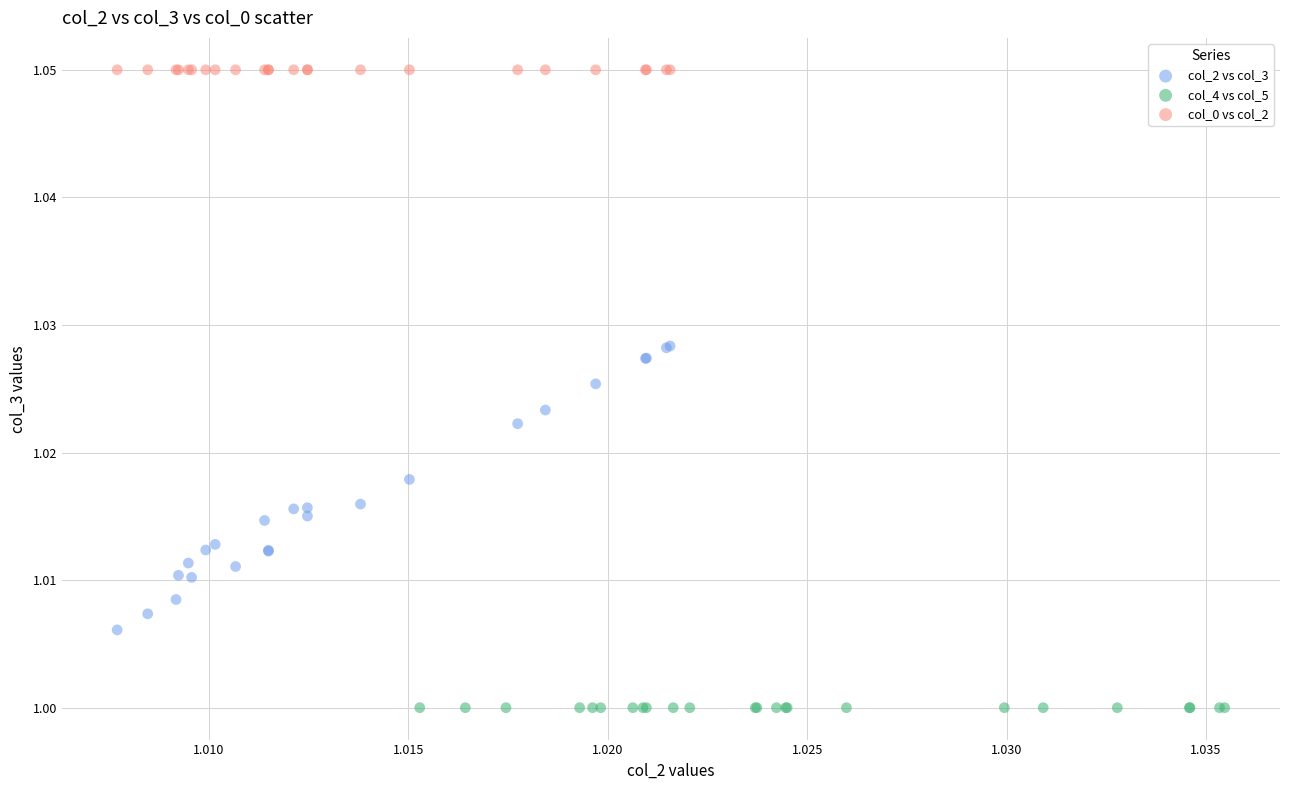

Which series contains the lowest Y value?

col_4 vs col_5